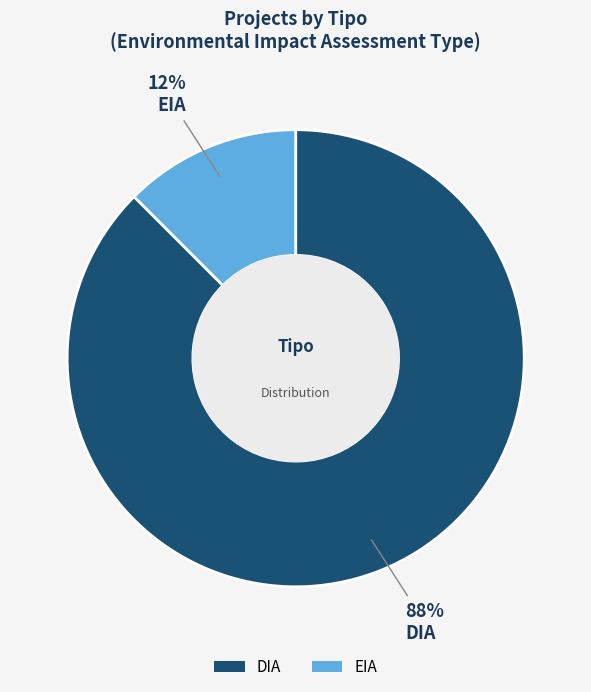

Is DIA the majority of the pie?

Yes